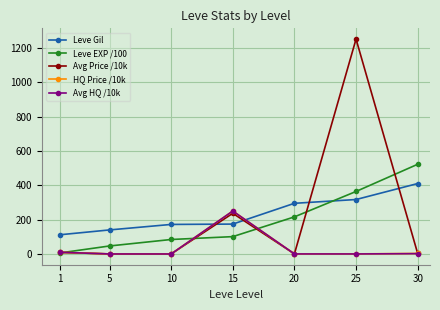

The value of Leve Gil at 15 is 112.6. True or false?

False